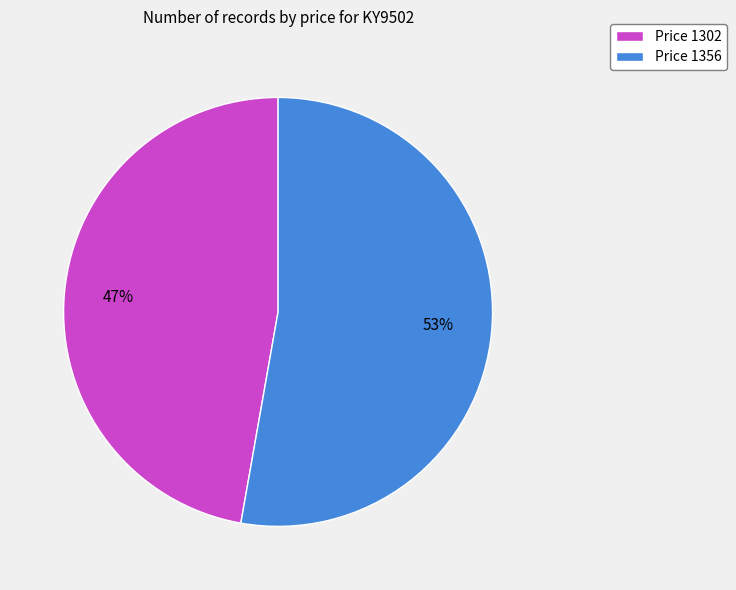

What is the smallest slice in the pie chart?

Price 1302